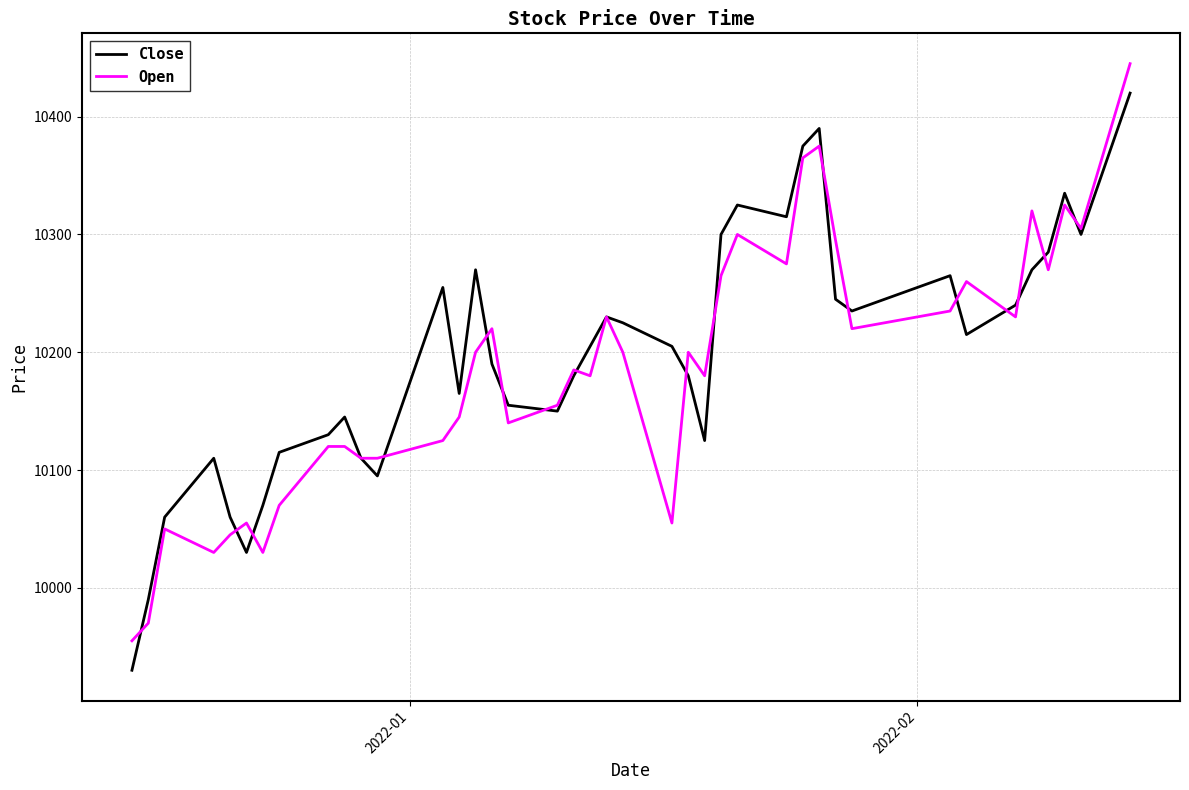

What are all the series names shown in the legend?

Close, Open